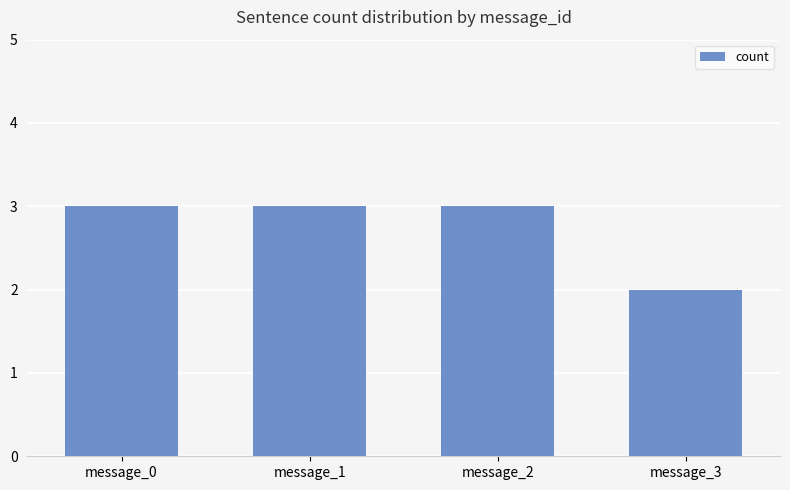

What is the maximum value shown in the chart?

3